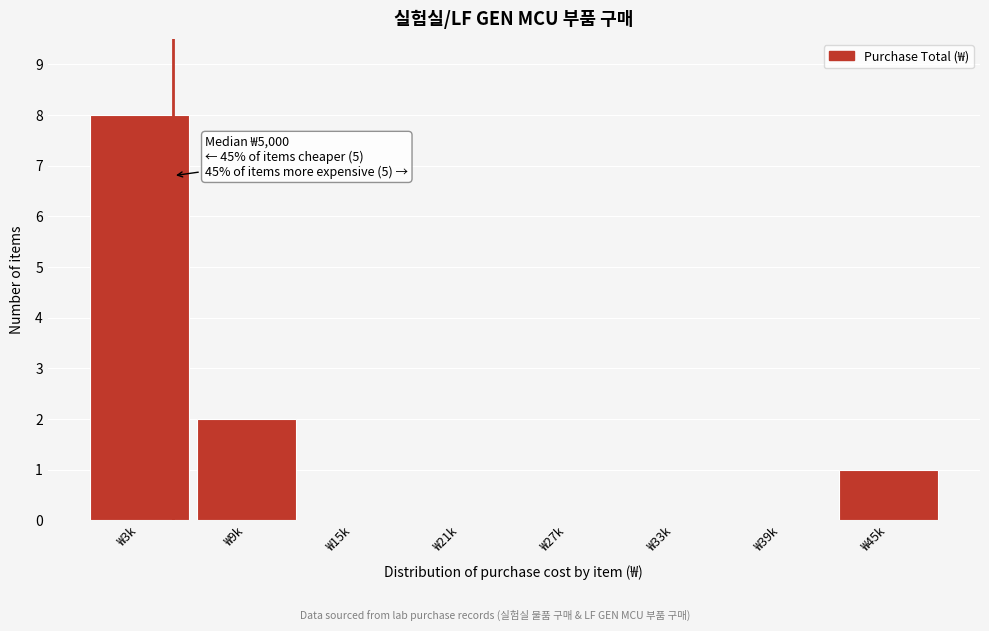

Reading left to right, what are all the values shown in this chart?

₩3k=8	₩9k=2	₩15k=0	₩21k=0	₩27k=0	₩33k=0	₩39k=0	₩45k=1